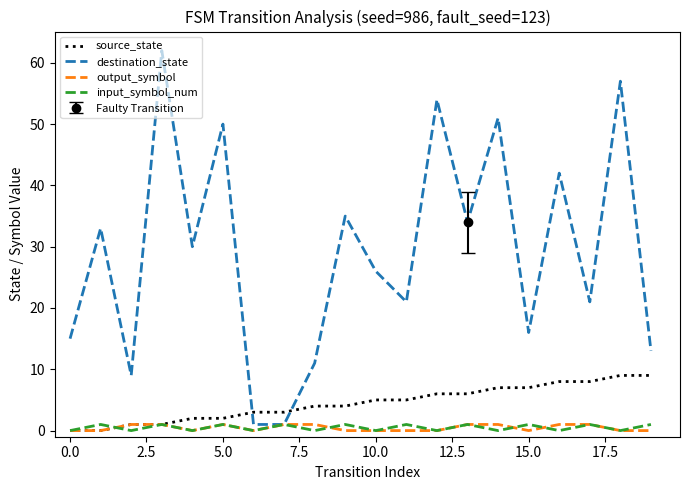

What is the highest value of the source_state series?

9